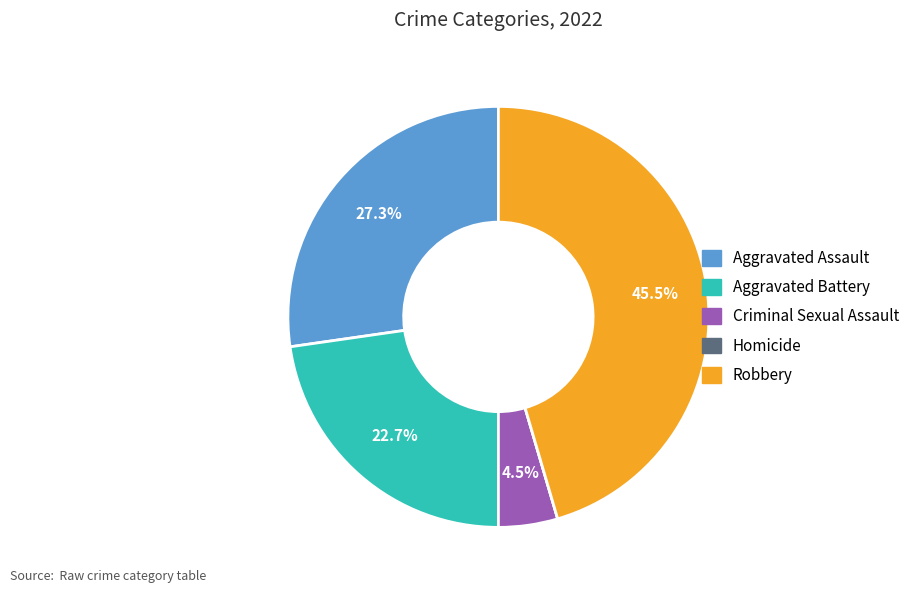

What is the ratio of the value at Aggravated Battery to the value at Criminal Sexual Assault?

5.0